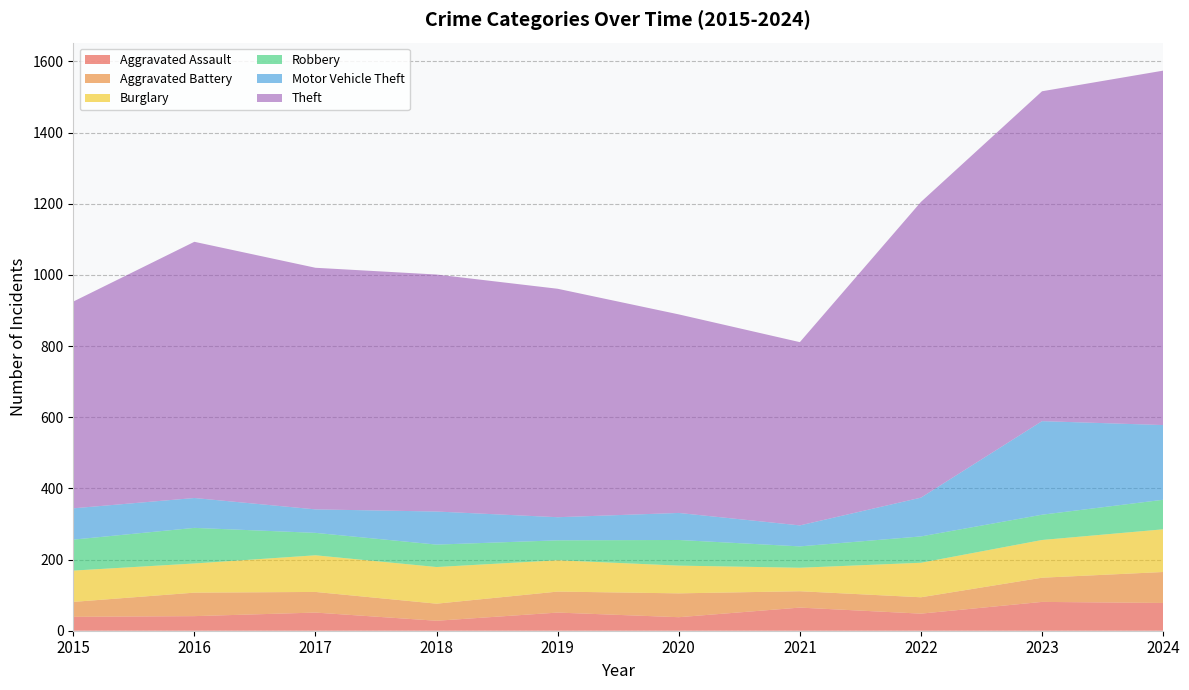

Reading left to right, what are all the values shown in this chart?

Aggravated Assault: 39	41	51	28	51	38	65	48	81	78
Aggravated Battery: 42	66	58	48	59	67	46	46	68	87
Burglary: 88	82	103	103	88	78	66	97	106	120
Robbery: 87	100	63	63	56	72	60	74	71	83
Motor Vehicle Theft: 88	84	66	93	65	76	59	109	263	210
Theft: 581	720	679	666	642	558	515	831	927	996